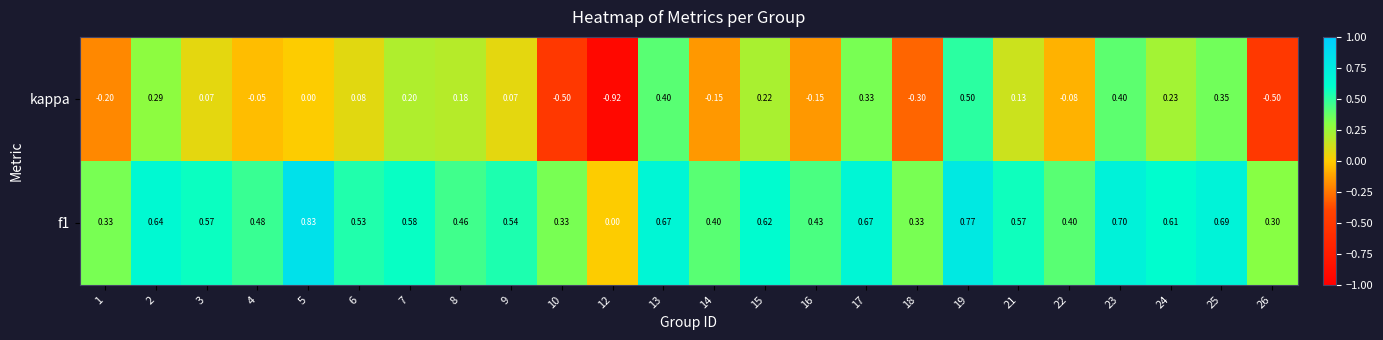

Is the value of f1 at 5 greater than the value of kappa at 9?

Yes